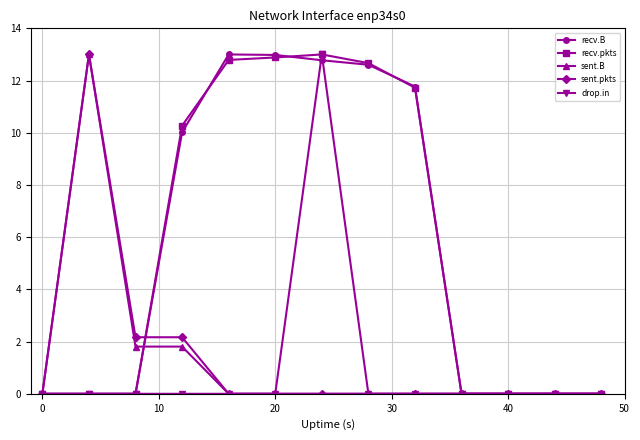

What is the sum of all sent.B values?

16.6